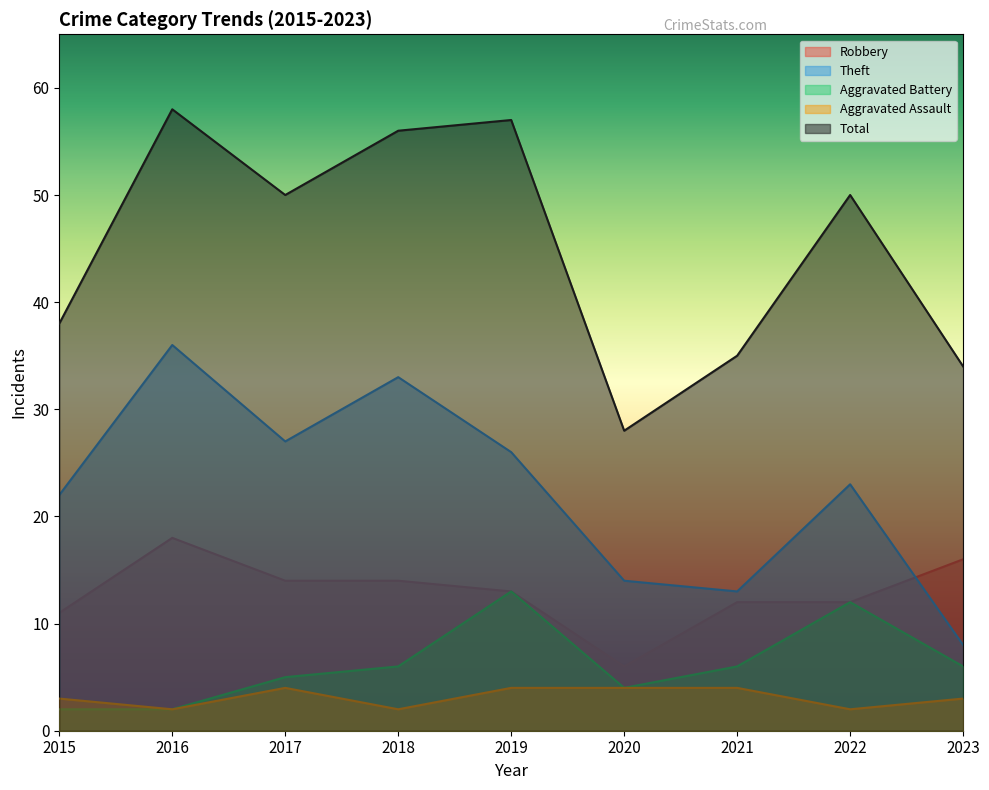

In Theft, how many points are lower than both neighbors (excluding endpoints)?

2